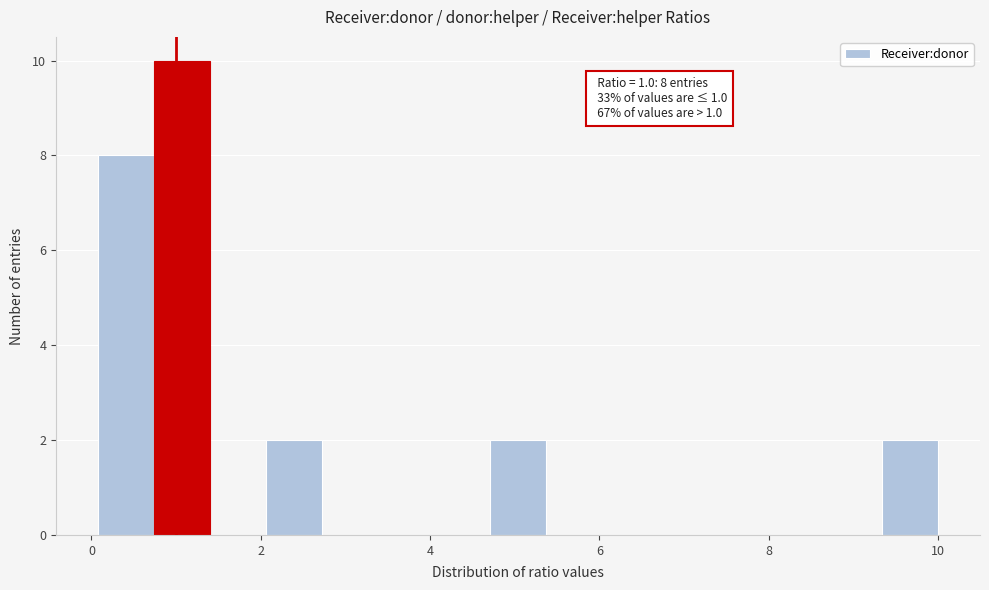

Around what value on the x-axis is the tallest bar? Give the approximate position of its centre, as read against the axis.

1.0